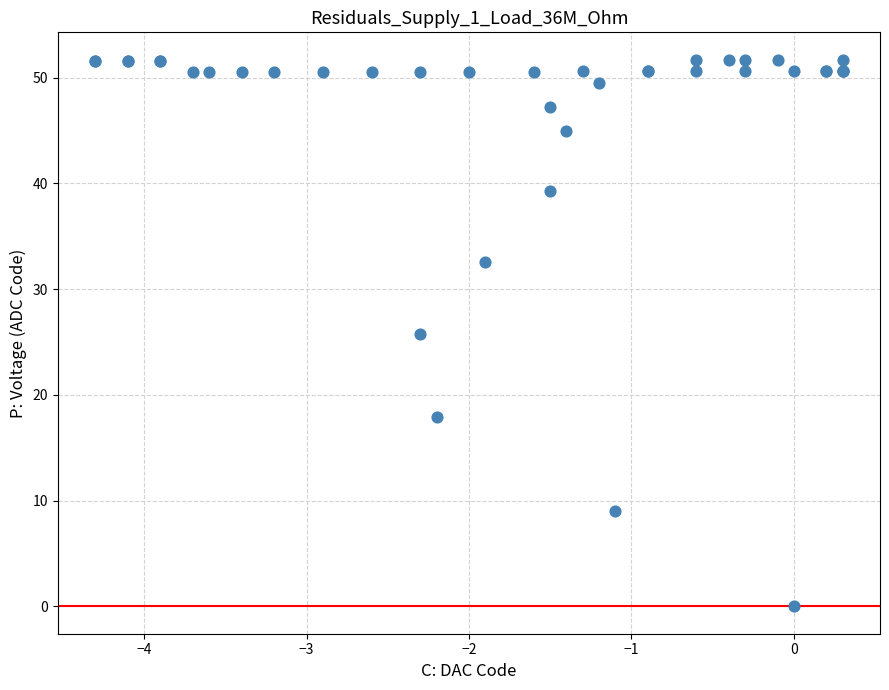

What Y value in the scatter plot is closest to 25?

25.8